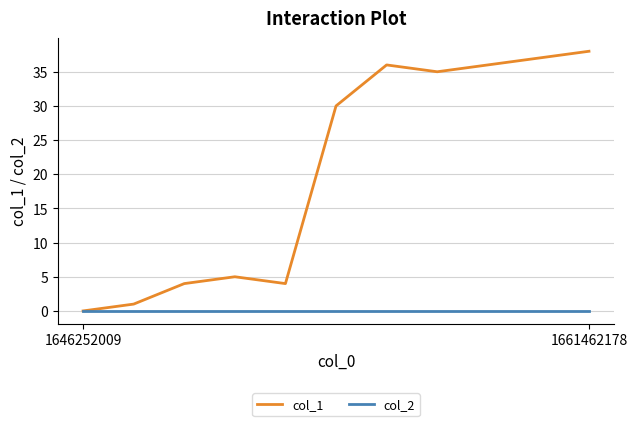

What is the greatest value displayed?

38